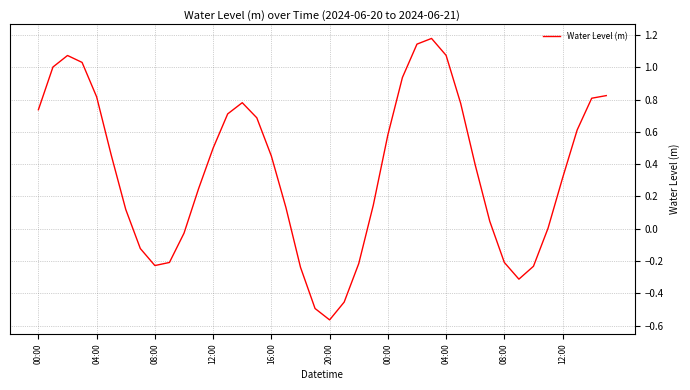

Is this an area chart (filled region under the line)?

No